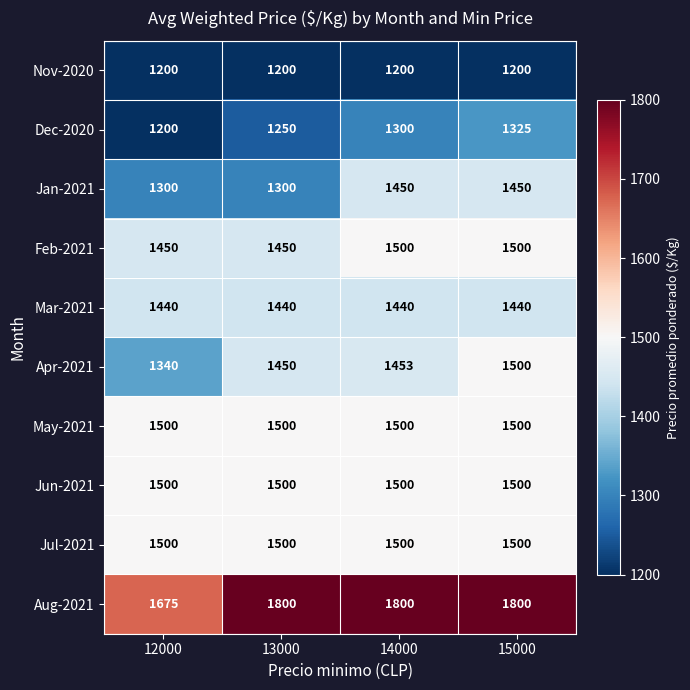

What is the sum of all Mar-2021 values?

5760